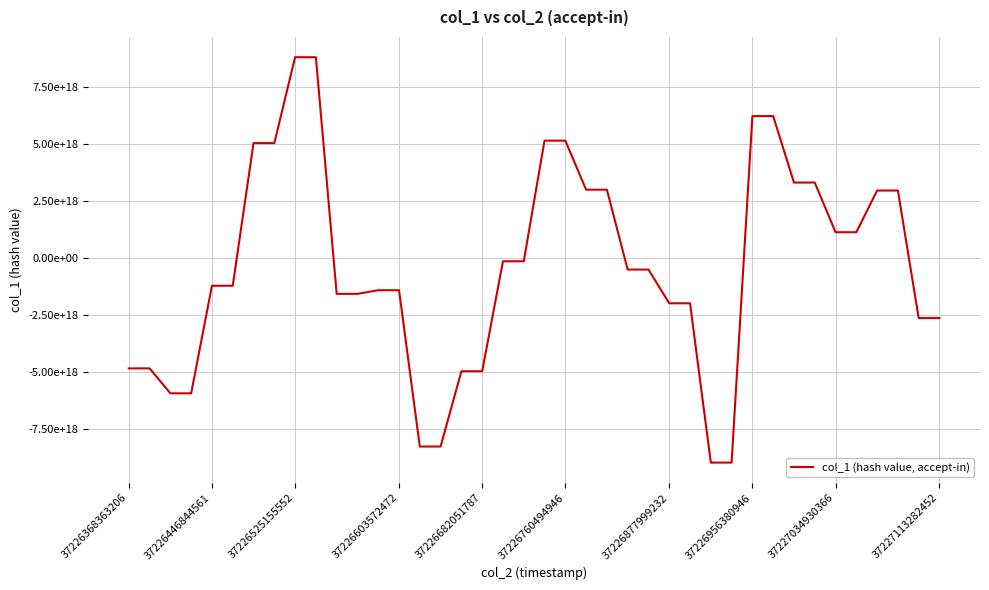

Does the chart have visible grid lines?

Yes